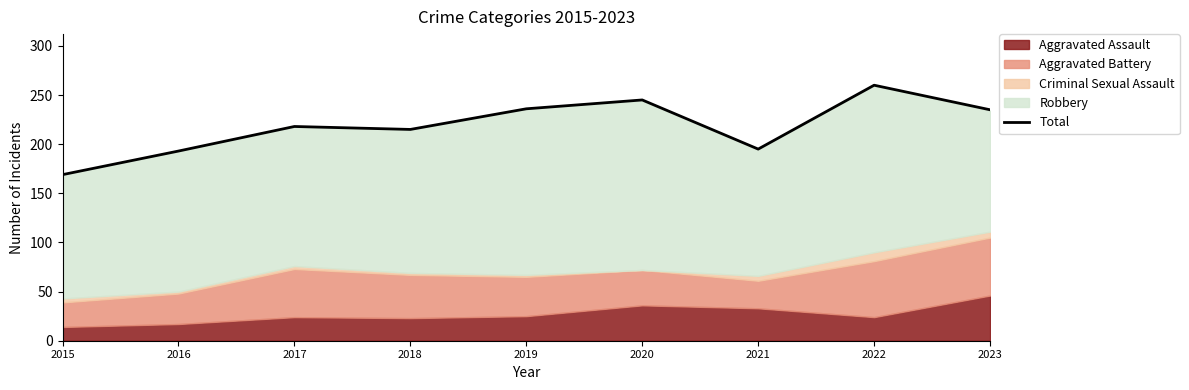

Which label corresponds to the smallest value in the chart?

2015